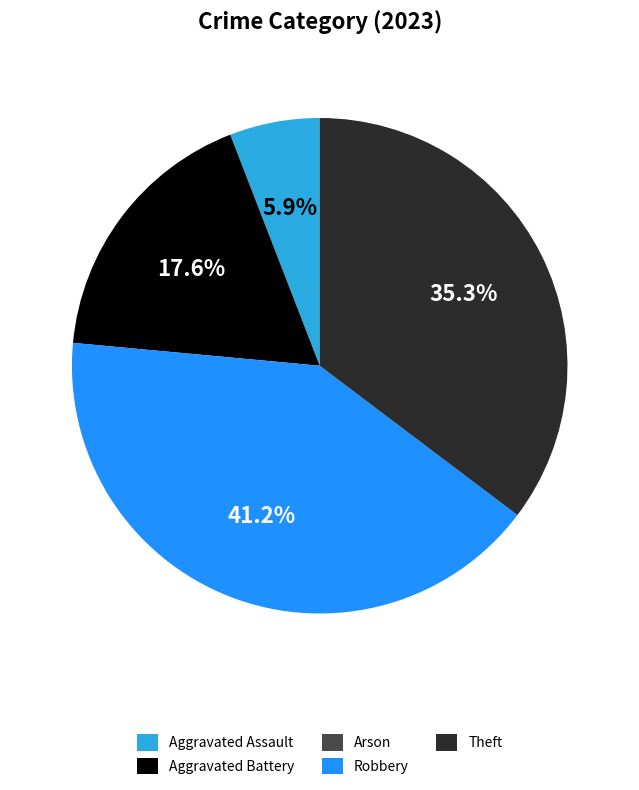

Which slice is the largest?

Robbery